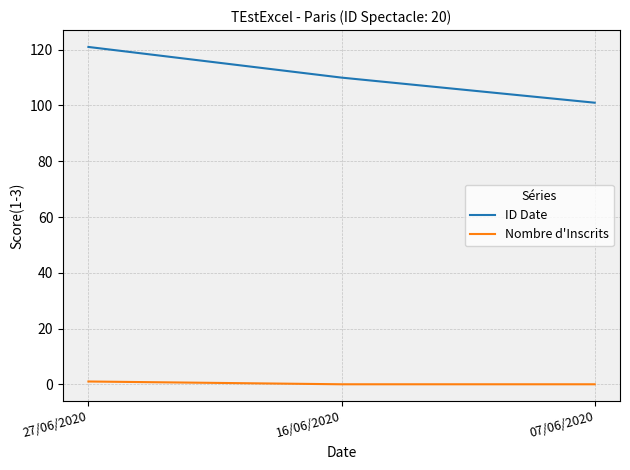

Which series changed the most between 27/06/2020 and 07/06/2020?

ID Date